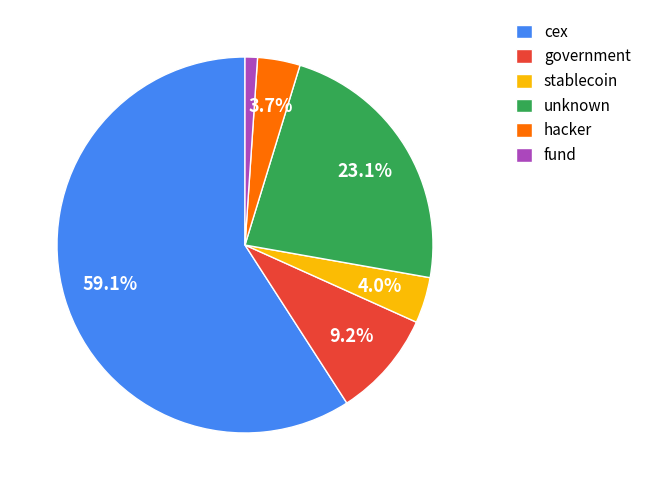

Combined, do fund and government account for over 50%?

No